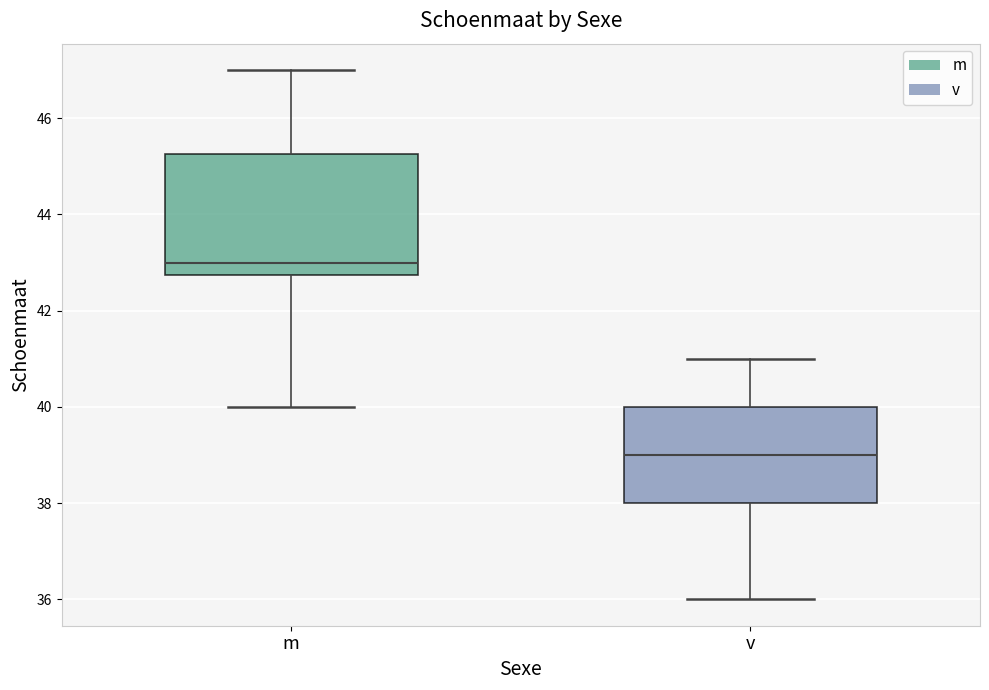

Reading left to right, transcribe this box plot: for each box, give where its median line is, the range the box spans, and where its two whiskers end, as read against the y-axis. The values are not printed on the chart, so give them approximately, as read against the axis.

m: median 43.0, box 42.8 to 45.2, whiskers 40.0 to 47.0
v: median 39.0, box 38.0 to 40.0, whiskers 36.0 to 41.0